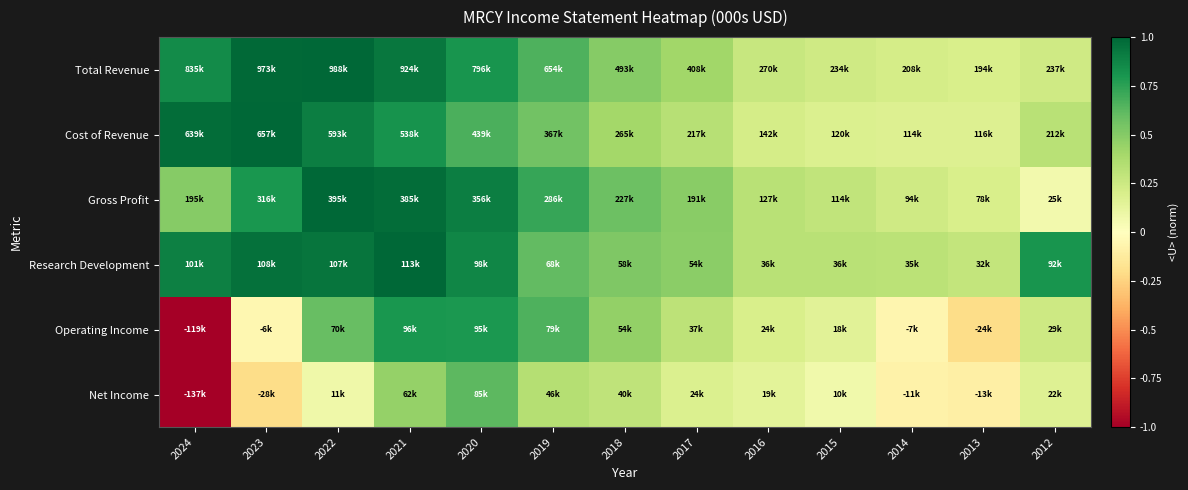

Reading left to right, what are all the values shown in this chart?

Total Revenue: 2024=0.8	2023=1.0	2022=1.0	2021=0.9	2020=0.8	2019=0.7	2018=0.5	2017=0.4	2016=0.3	2015=0.2	2014=0.2	2013=0.2	2012=0.2
Cost of Revenue: 2024=1.0	2023=1.0	2022=0.9	2021=0.8	2020=0.7	2019=0.6	2018=0.4	2017=0.3	2016=0.2	2015=0.2	2014=0.2	2013=0.2	2012=0.3
Gross Profit: 2024=0.5	2023=0.8	2022=1.0	2021=1.0	2020=0.9	2019=0.7	2018=0.6	2017=0.5	2016=0.3	2015=0.3	2014=0.2	2013=0.2	2012=0.1
Research Development: 2024=0.9	2023=1.0	2022=0.9	2021=1.0	2020=0.9	2019=0.6	2018=0.5	2017=0.5	2016=0.3	2015=0.3	2014=0.3	2013=0.3	2012=0.8
Operating Income: 2024=-1.0	2023=-0.1	2022=0.6	2021=0.8	2020=0.8	2019=0.7	2018=0.5	2017=0.3	2016=0.2	2015=0.2	2014=-0.1	2013=-0.2	2012=0.2
Net Income: 2024=-1.0	2023=-0.2	2022=0.1	2021=0.5	2020=0.6	2019=0.3	2018=0.3	2017=0.2	2016=0.1	2015=0.1	2014=-0.1	2013=-0.1	2012=0.2